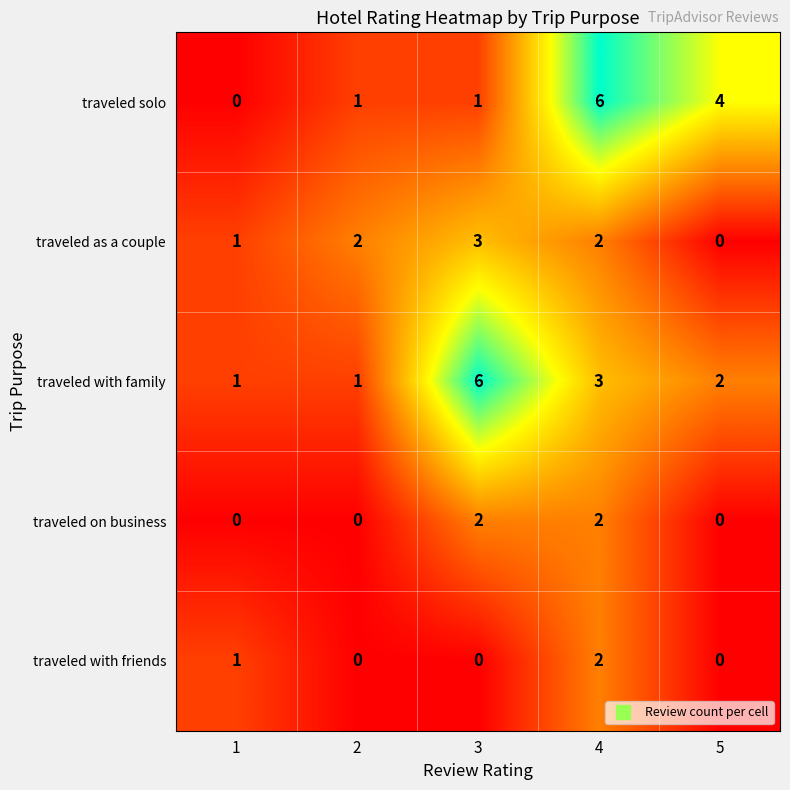

What is the sum of the traveled as a couple values at 3 and 2?

5